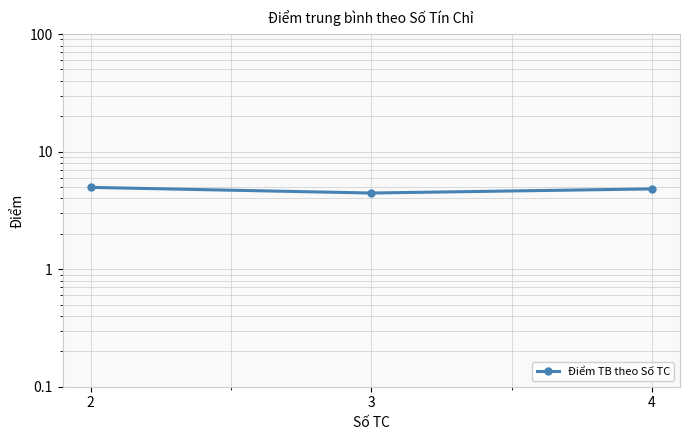

Reading left to right, list all the values displayed in this chart.

2=5.0	3=4.4	4=4.8